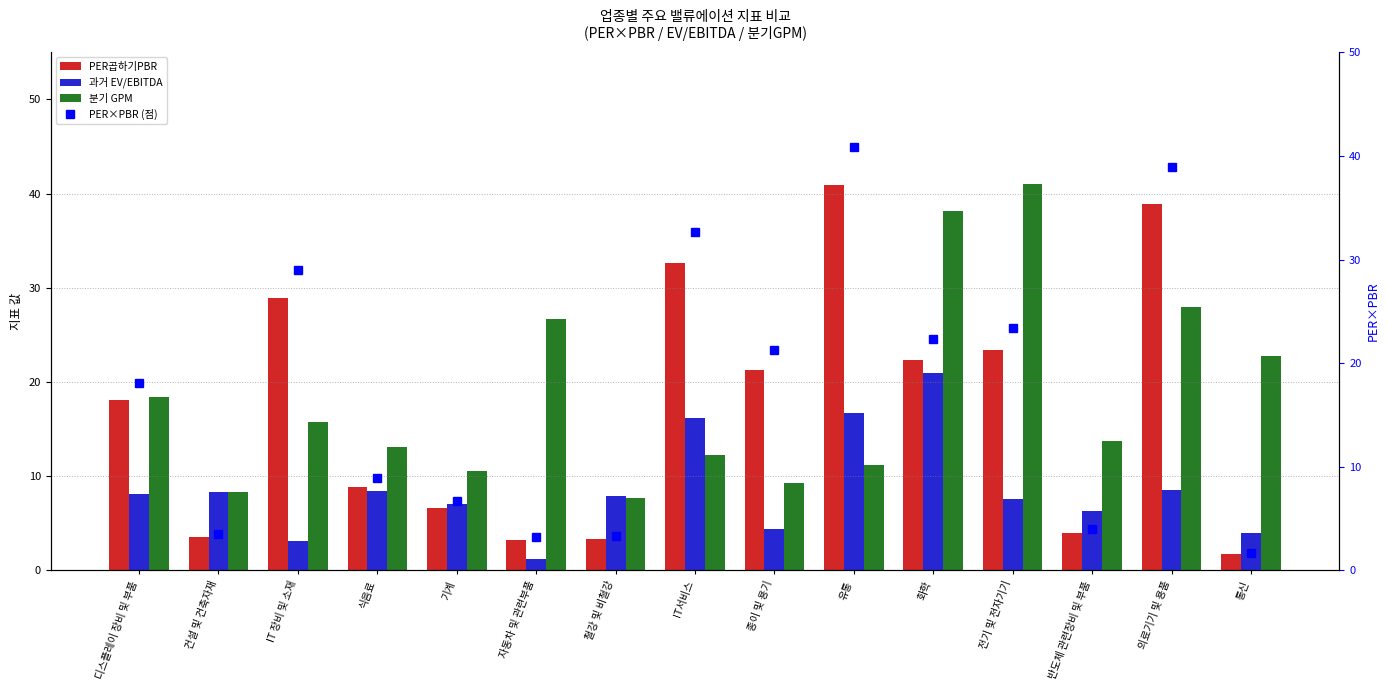

How many series are shown in this chart?

4